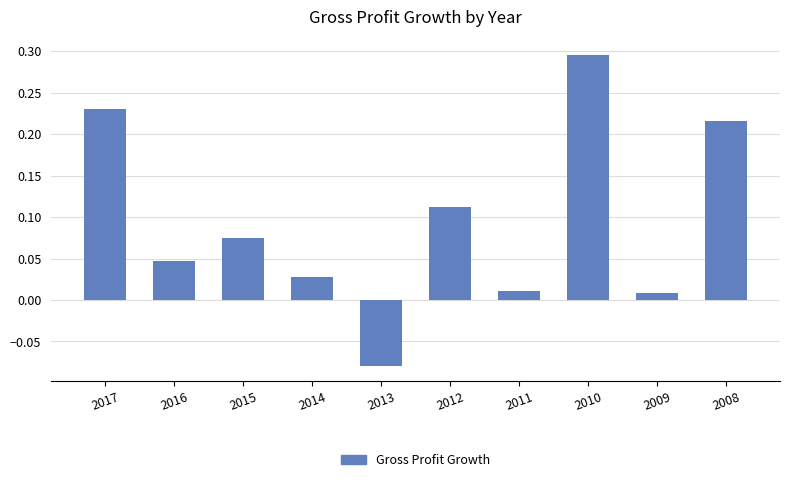

What is the sum of all values?

0.9